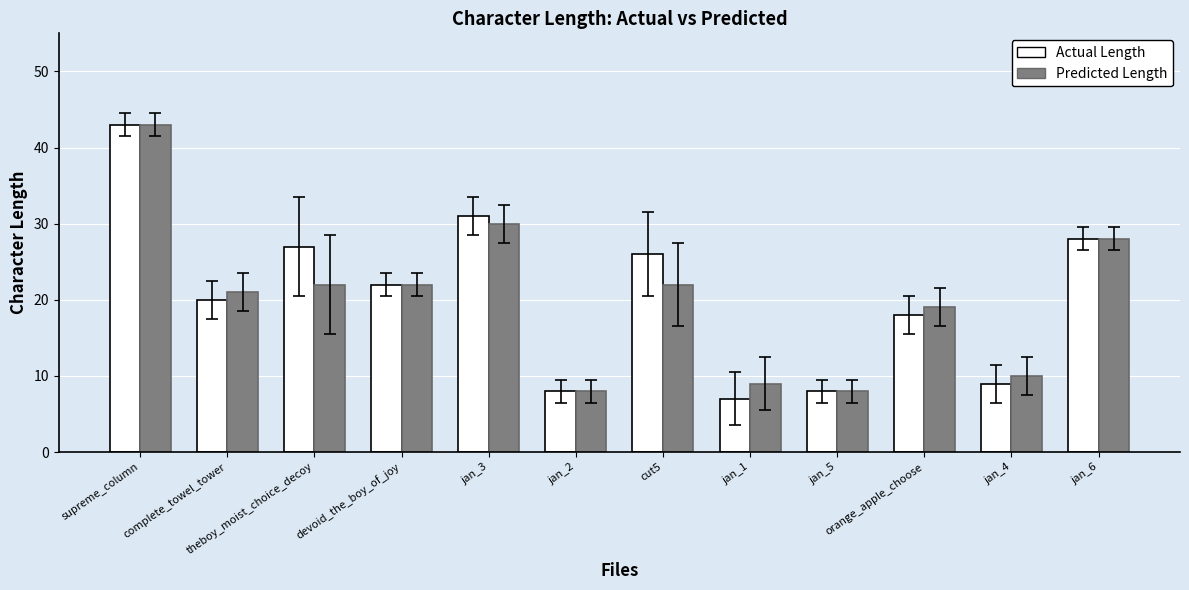

What position from the left is jan_3?

5